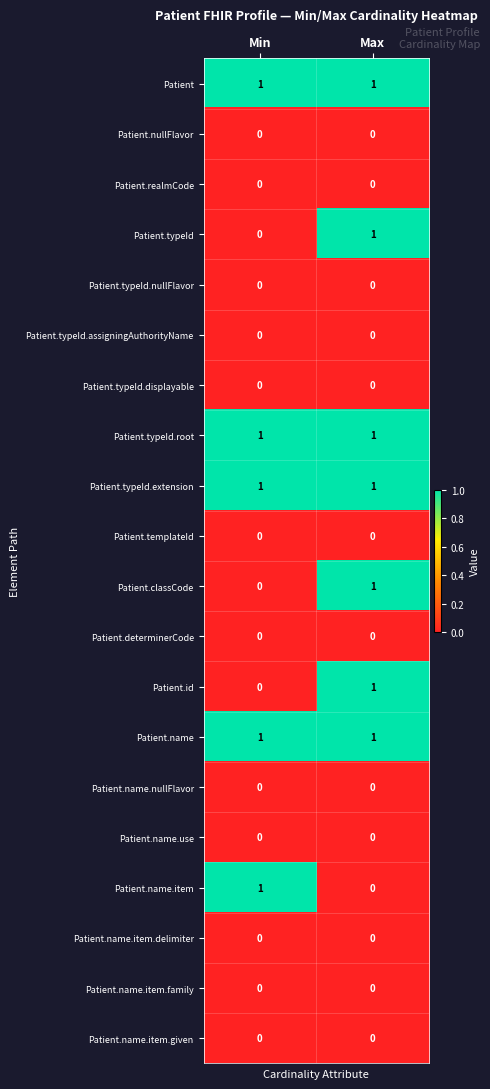

Which category has the highest value in the Patient.classCode series?

Max